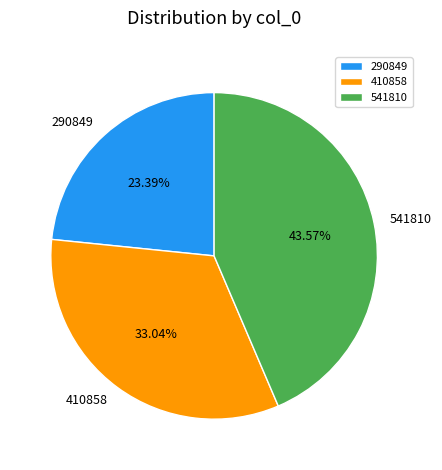

To the nearest percent, what is the difference between the largest and smallest slice percentages?

20%